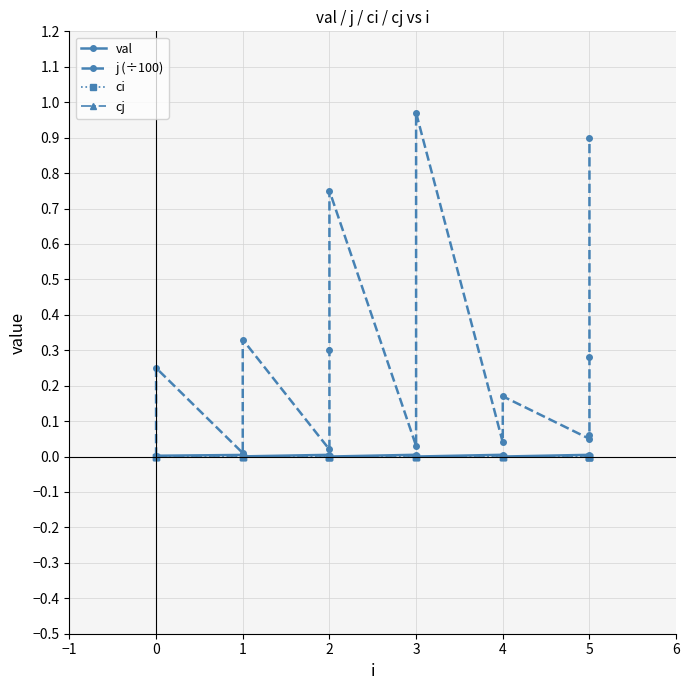

How many intersections are there between j (÷100) and val?

1